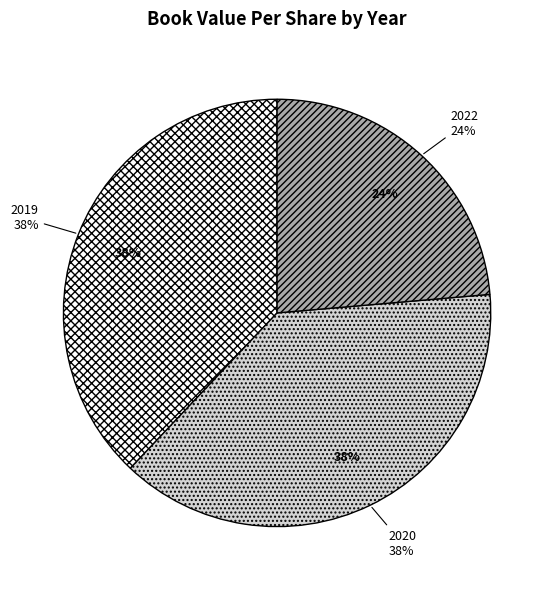

Count the number of slices in the pie.

4